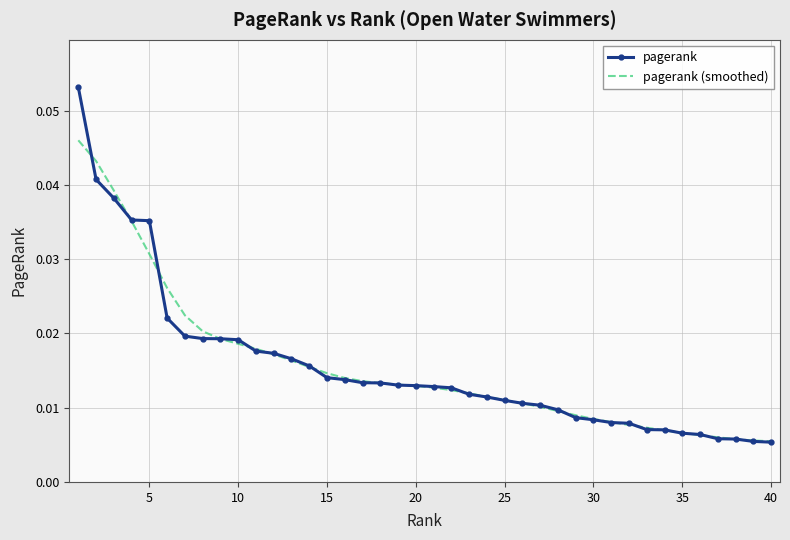

True or false: pagerank and pagerank (smoothed) intersect in this chart.

True